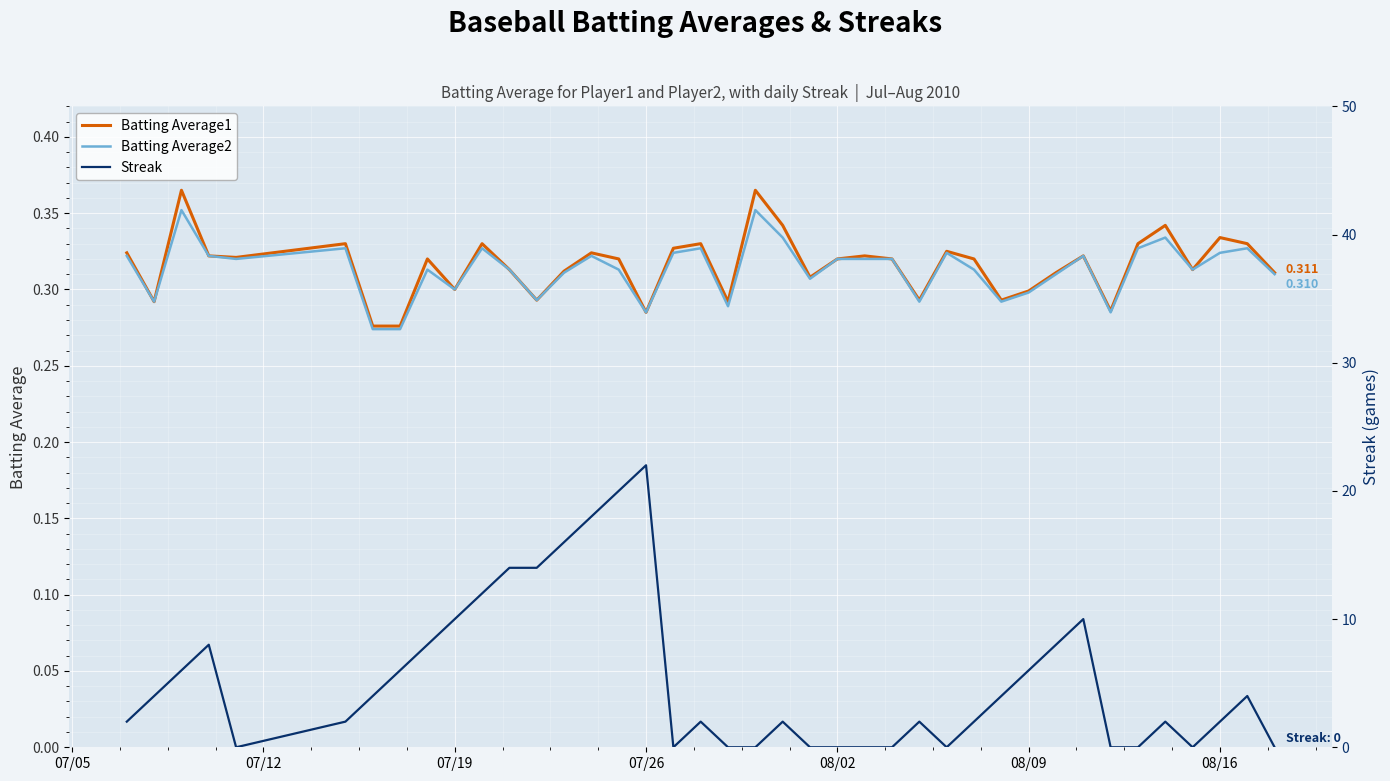

What is the difference between the highest and lowest values at 08/16?

1.7